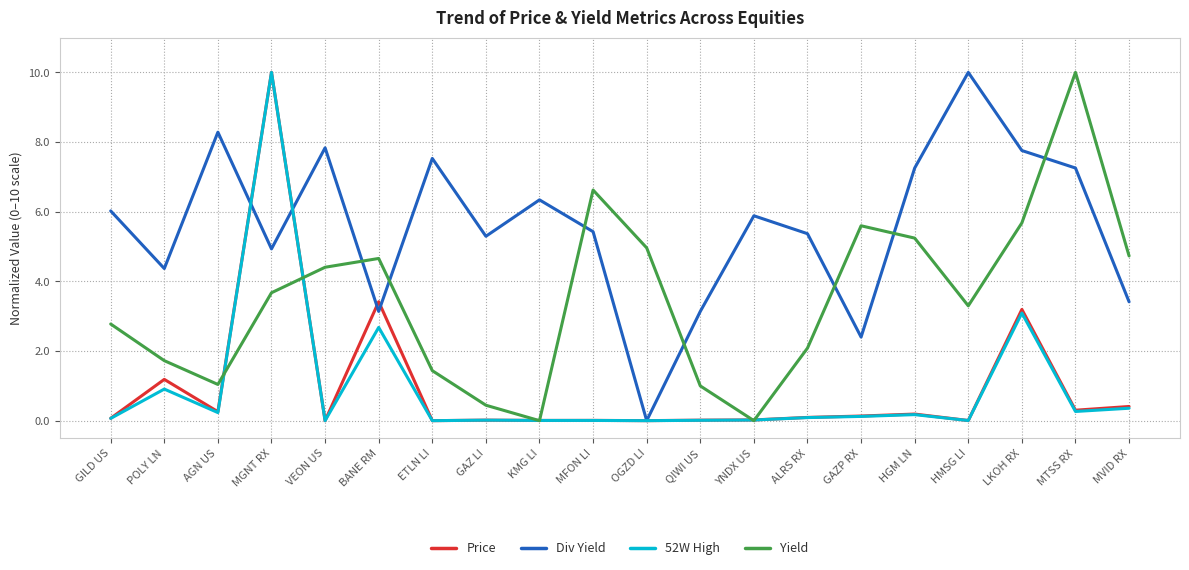

What is the total value across all series at GILD US?

8.9